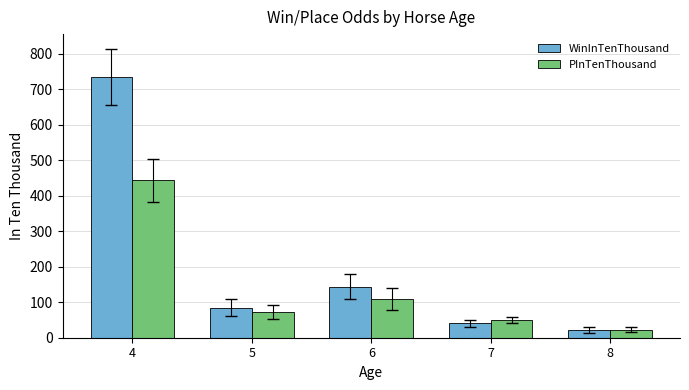

What is the difference between the maximum and second lowest values in the PInTenThousand series?

393